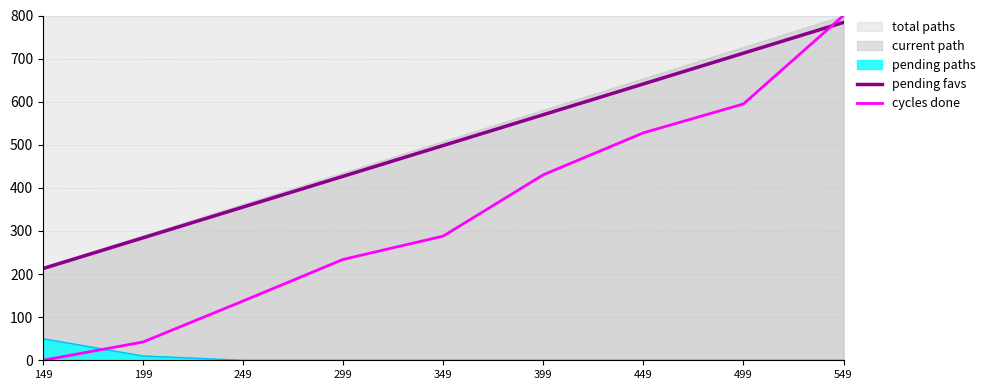

Which has a higher value, 549 or 449?

549